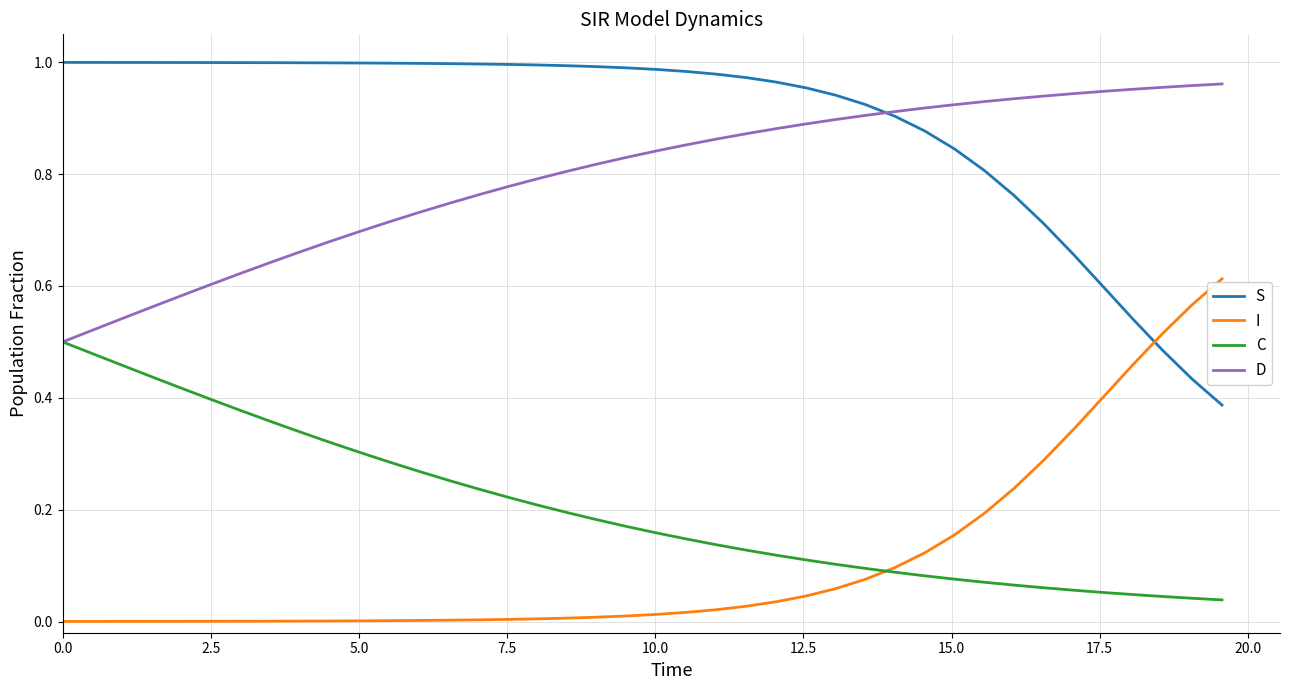

How many times do S and I cross each other?

1